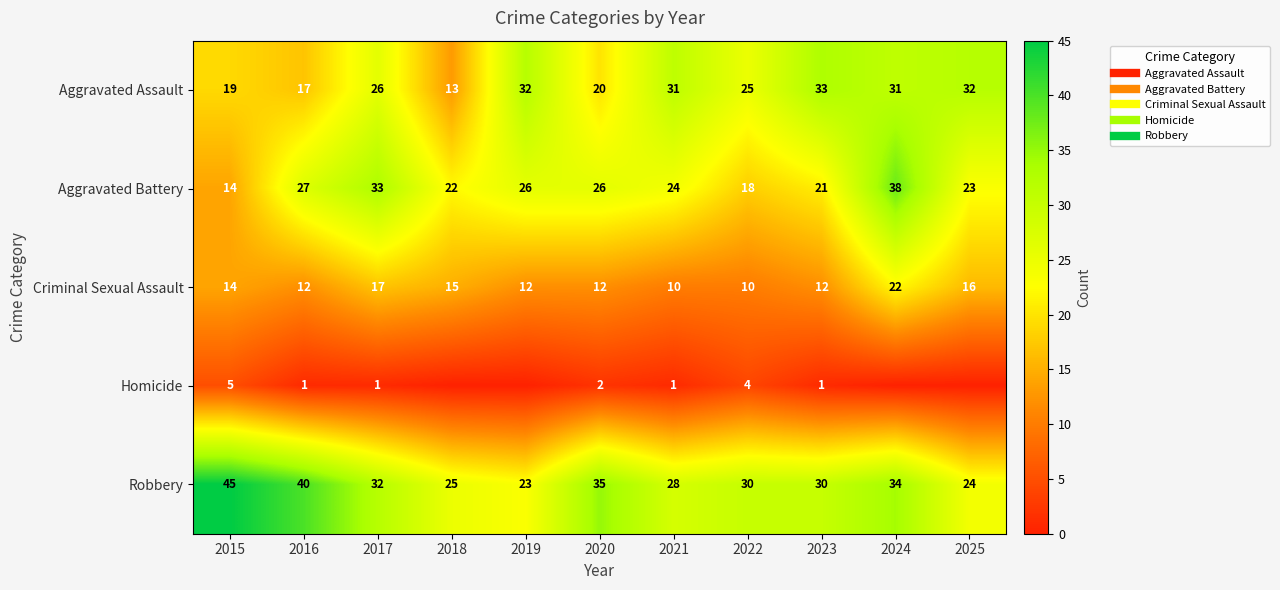

Which category has the lowest value across all series?

2018